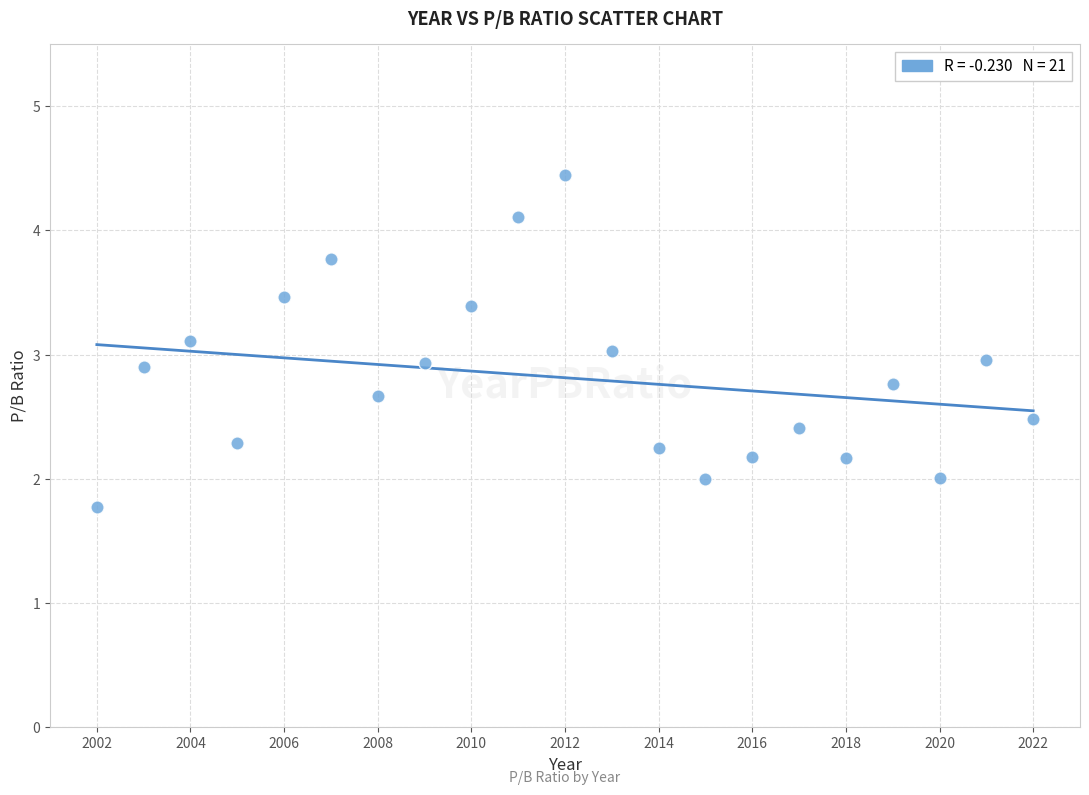

What is the range of X values (max minus min)?

20.0